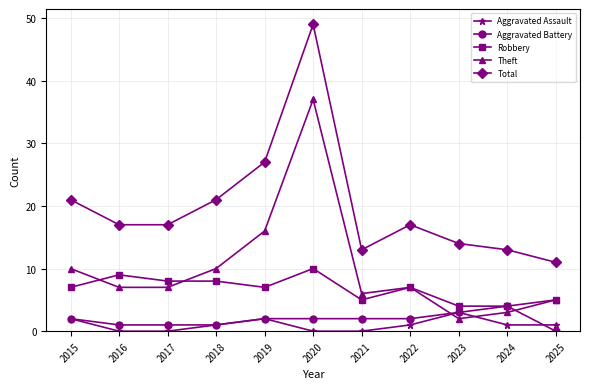

What is the value of the Theft point at the 7th from the left?

6